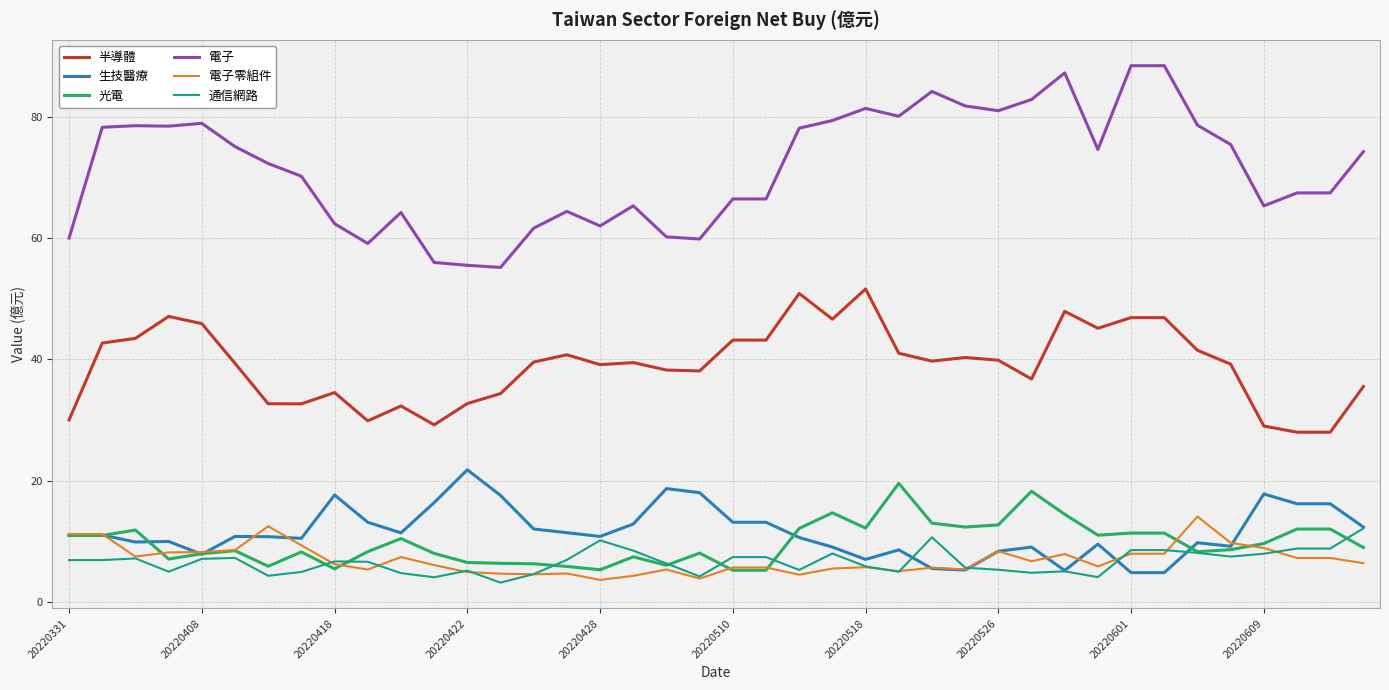

Which series has the largest total across all categories?

電子